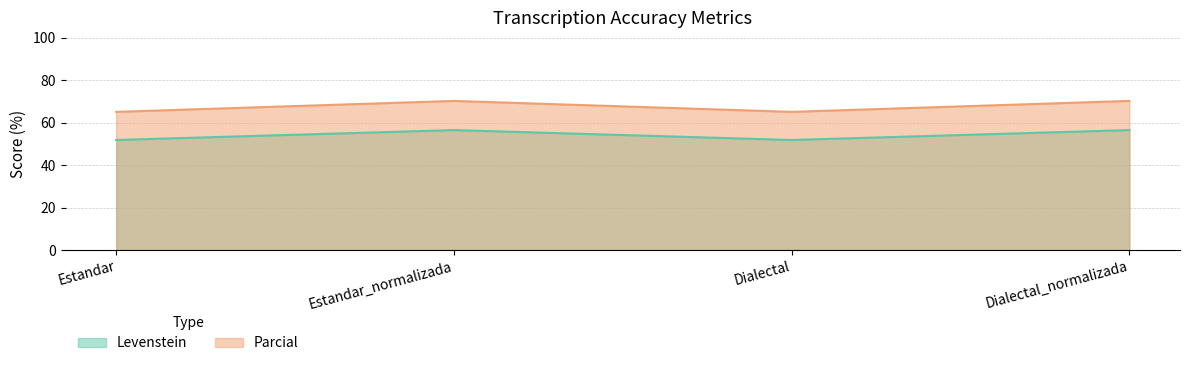

At which category is the sum across all series the highest?

Estandar_normalizada